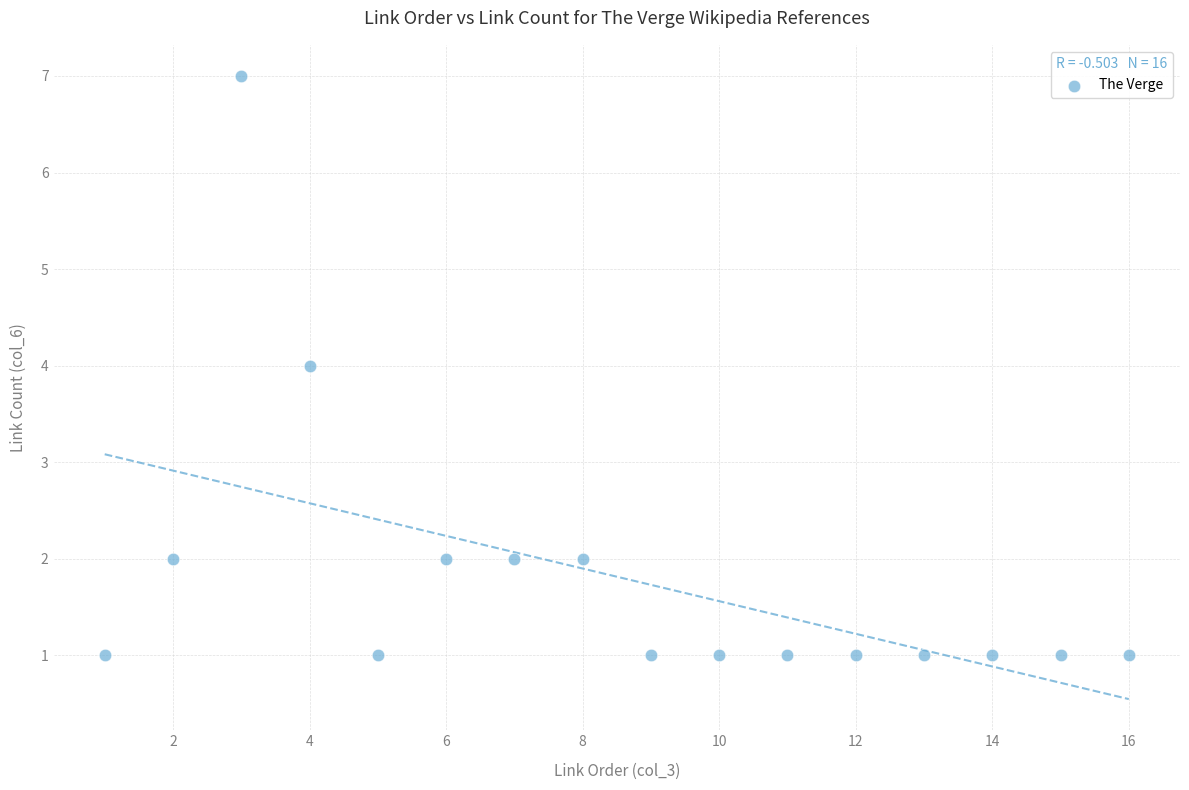

What is the range of Y values (max minus min)?

6